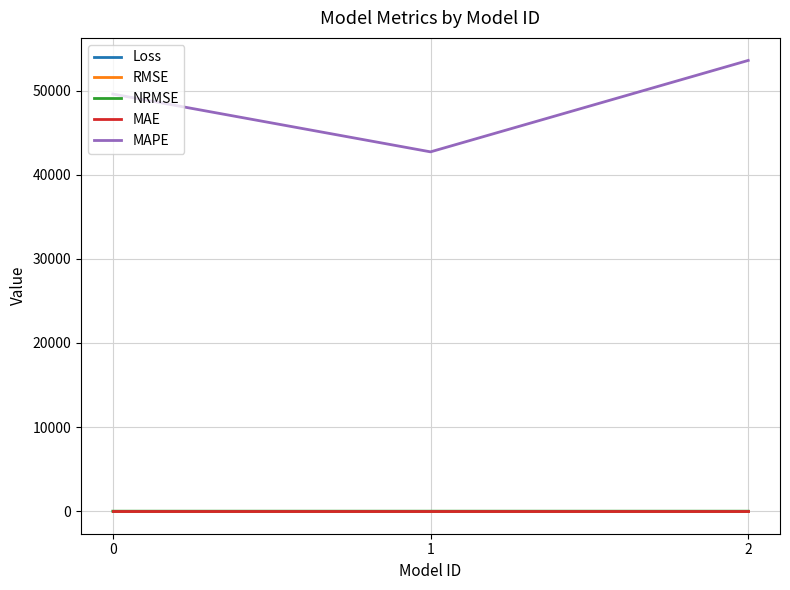

Which series changed the most between 0 and 1?

MAPE